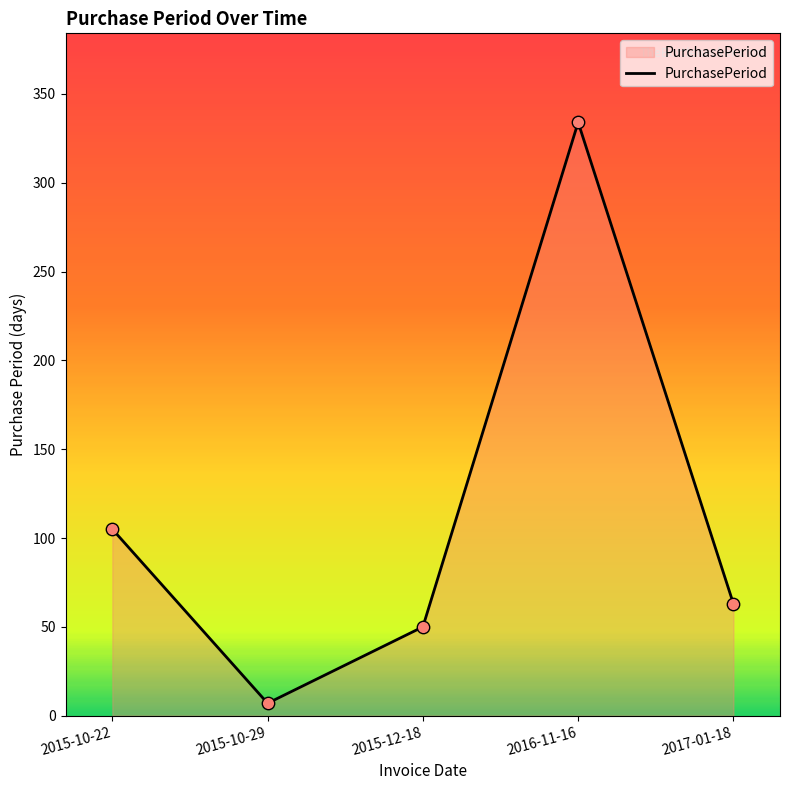

Approximately how many times larger is the value at 2015-12-18 compared to 2017-01-18?

0.8